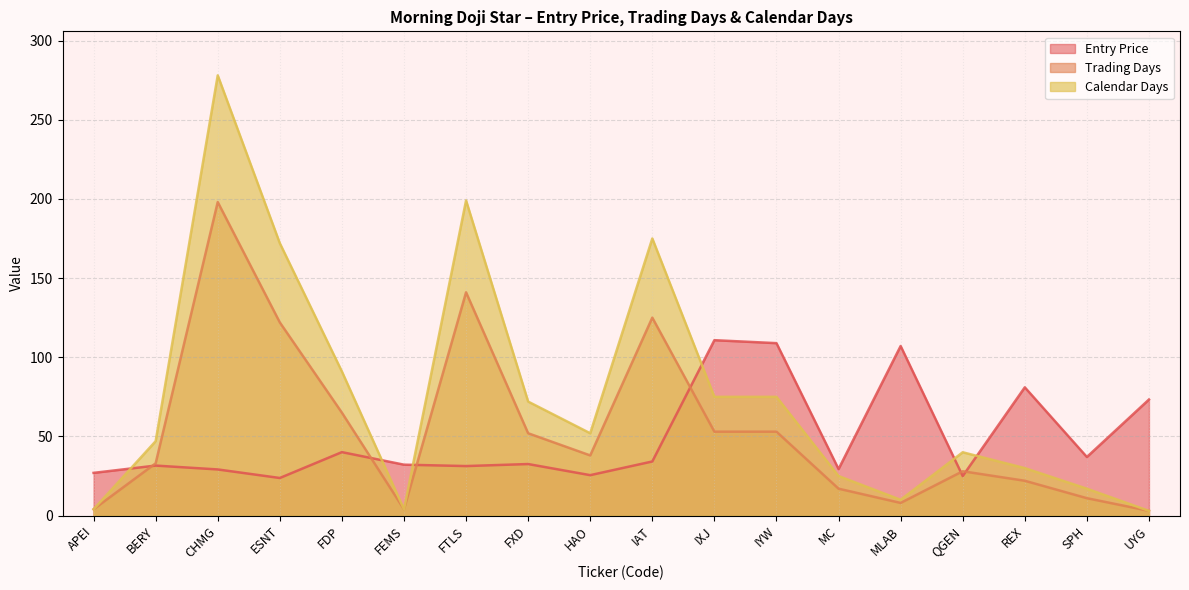

At IAT, list the series in order from largest to smallest.

Calendar Days, Trading Days, Entry Price